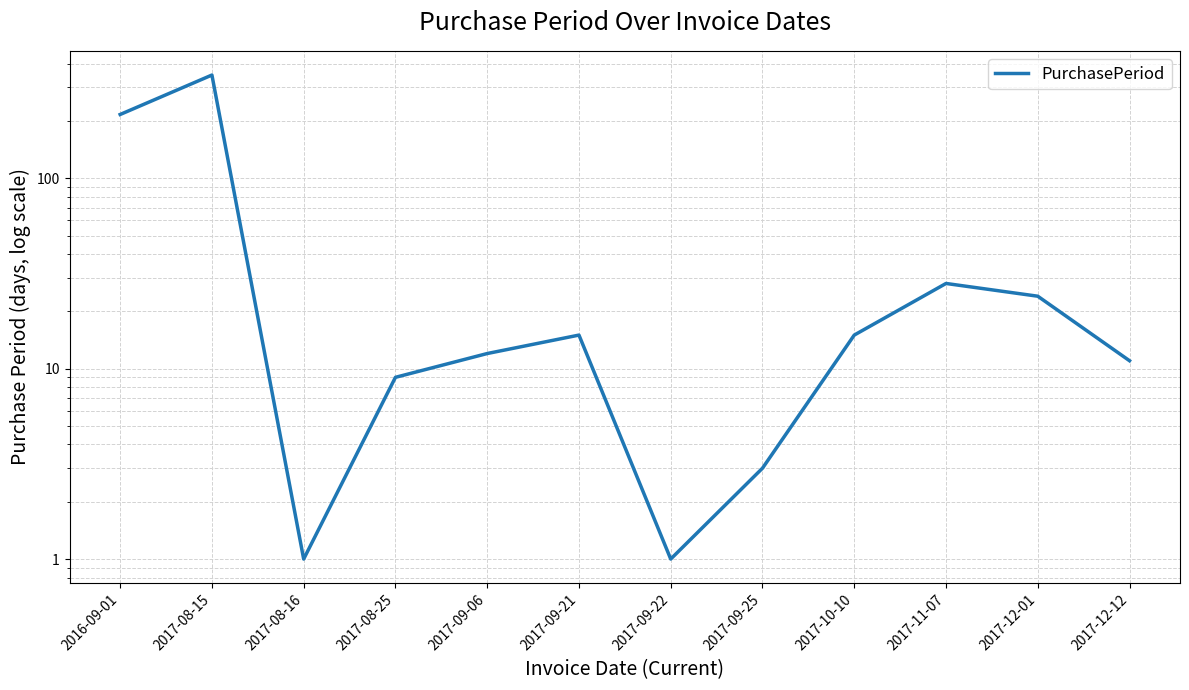

What is the value of the 9th point from the left?

15